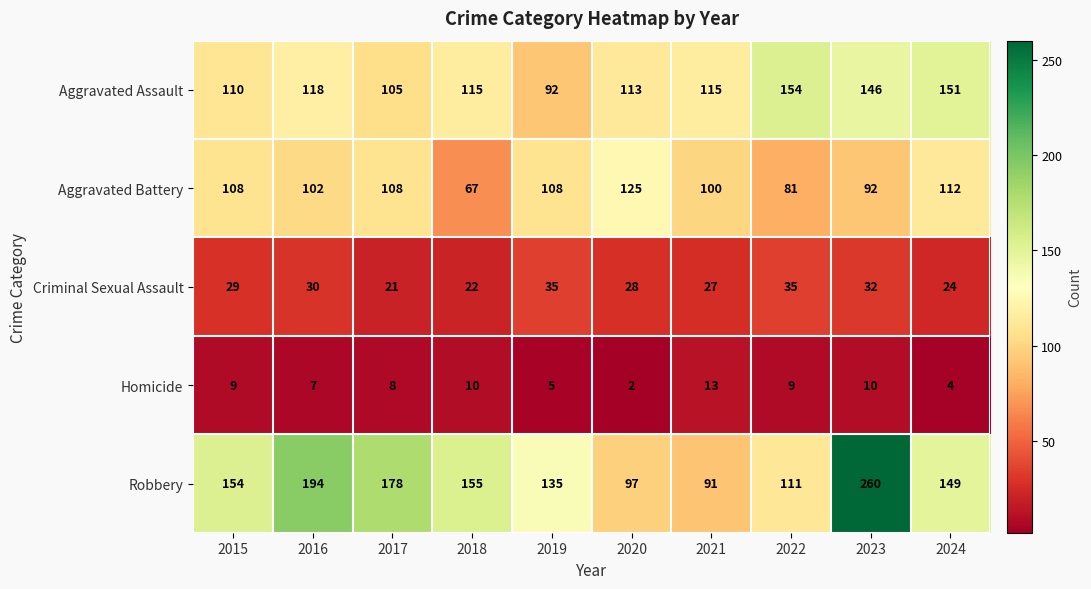

What is the difference between the highest and lowest values at 2024?

147